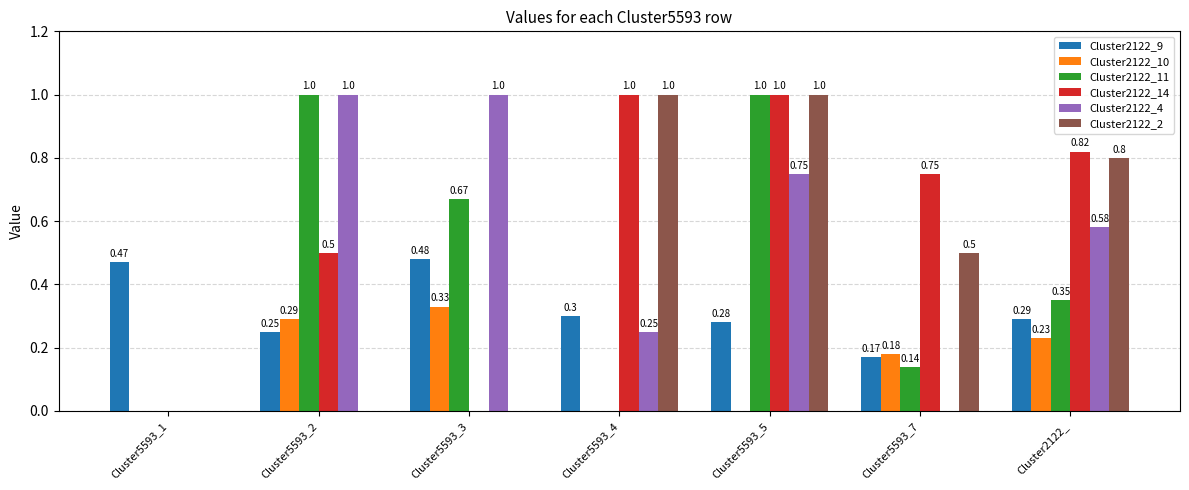

Are the bars grouped side by side (vs. stacked)?

Yes